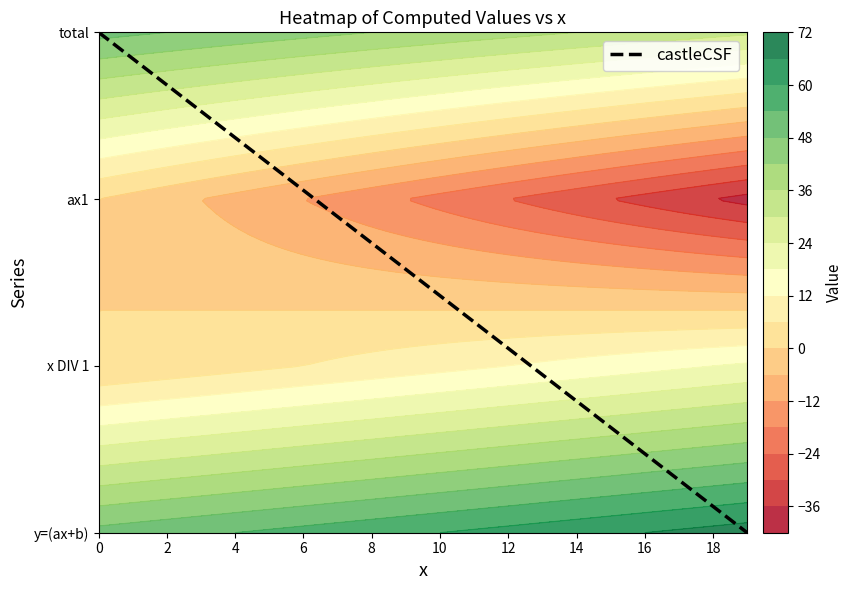

What is the average value?

1.5